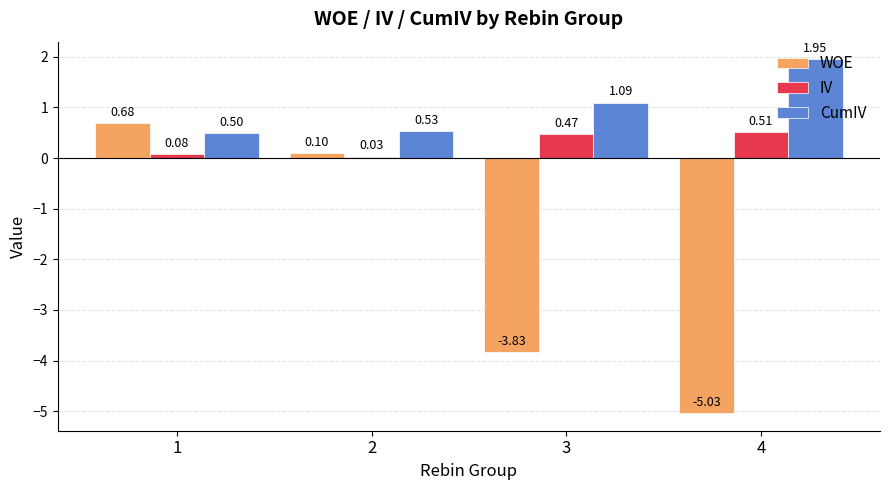

Which series has the widest spread of values?

WOE